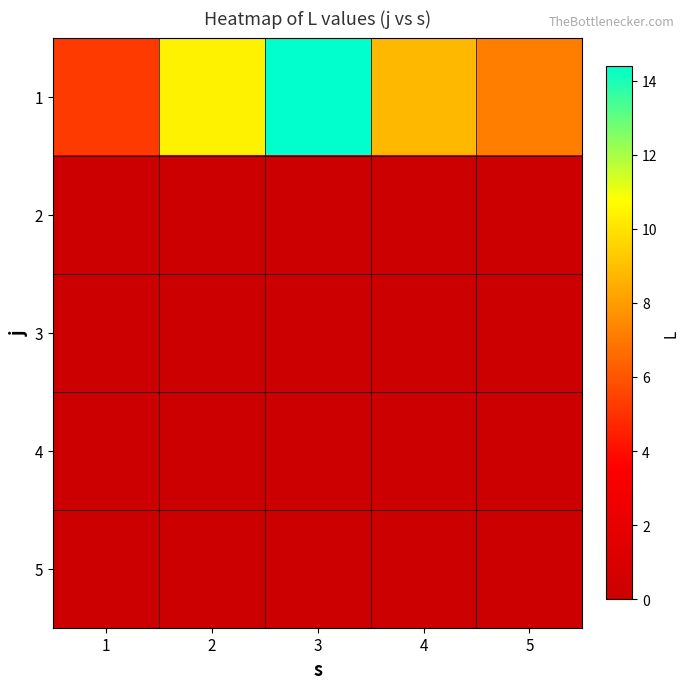

Reading left to right, list all the values displayed in this chart.

1: 1=5.2	2=10.4	3=14.4	4=8.8	5=7.2
2: 1=0.0	2=0.0	3=0.0	4=0.0	5=0.0
3: 1=0.0	2=0.0	3=0.0	4=0.0	5=0.0
4: 1=0.0	2=0.0	3=0.0	4=0.0	5=0.0
5: 1=0.0	2=0.0	3=0.0	4=0.0	5=0.0